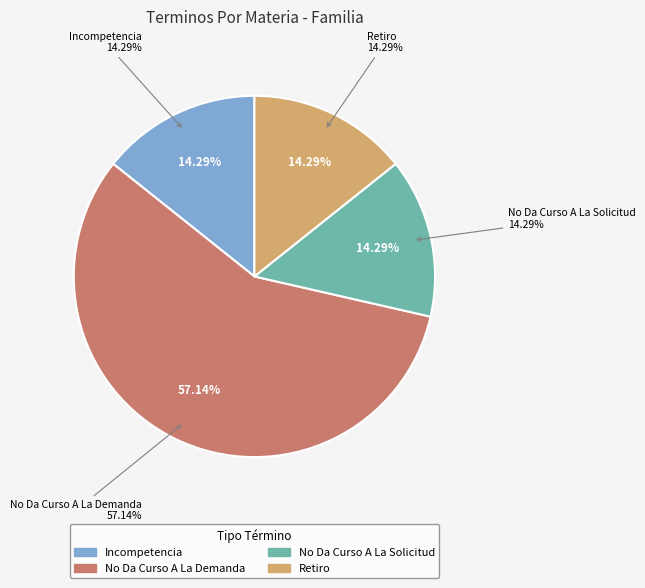

Is there any slice that represents more than half of the pie?

Yes